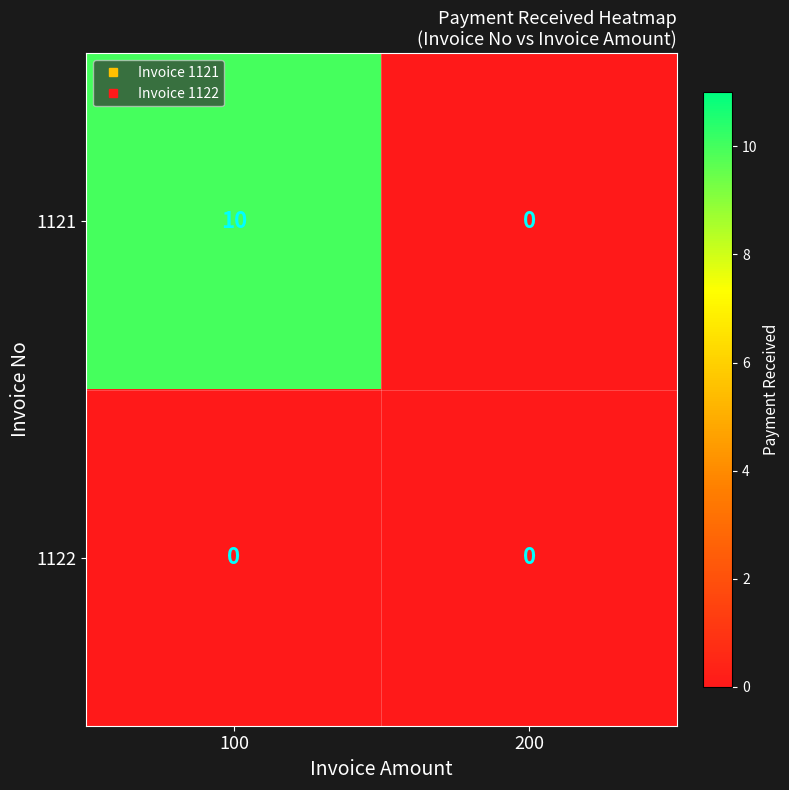

What is the difference between the highest and lowest values at 100?

10